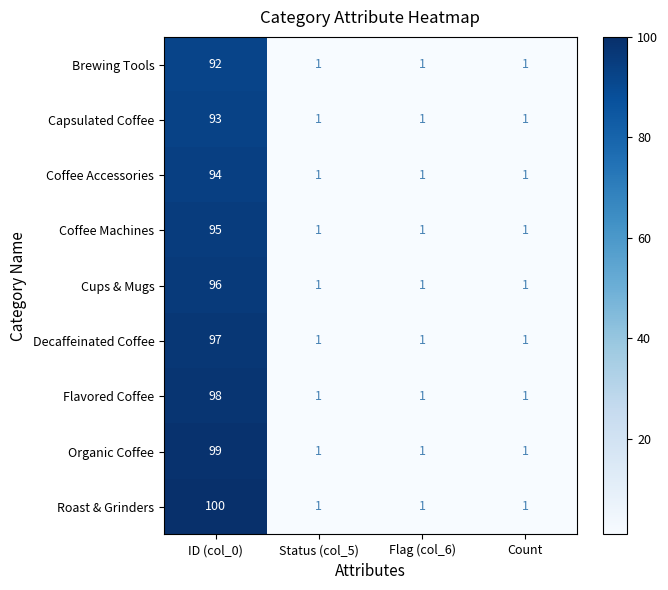

Count the Coffee Accessories values in the range 1 to 94.

4